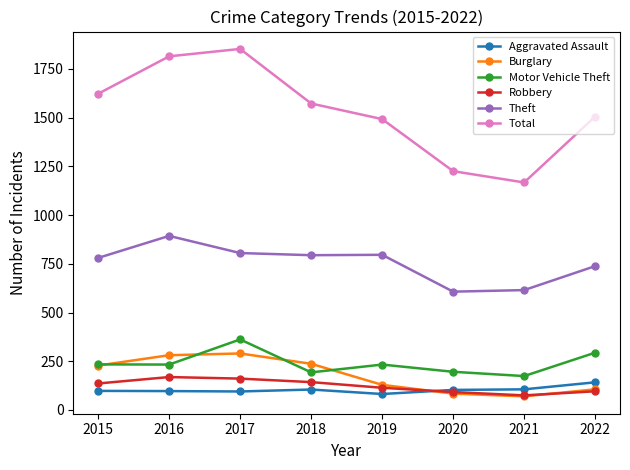

What is the sum of the Theft values at 2020 and 2019?

1403